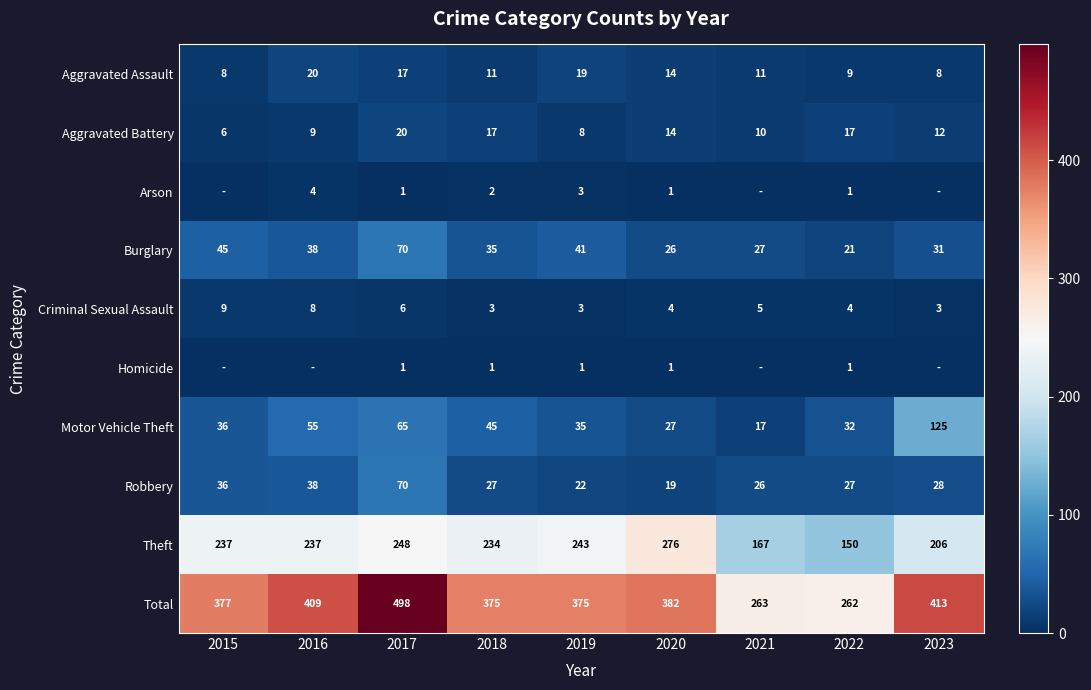

How many data points in Robbery are less than 27?

3